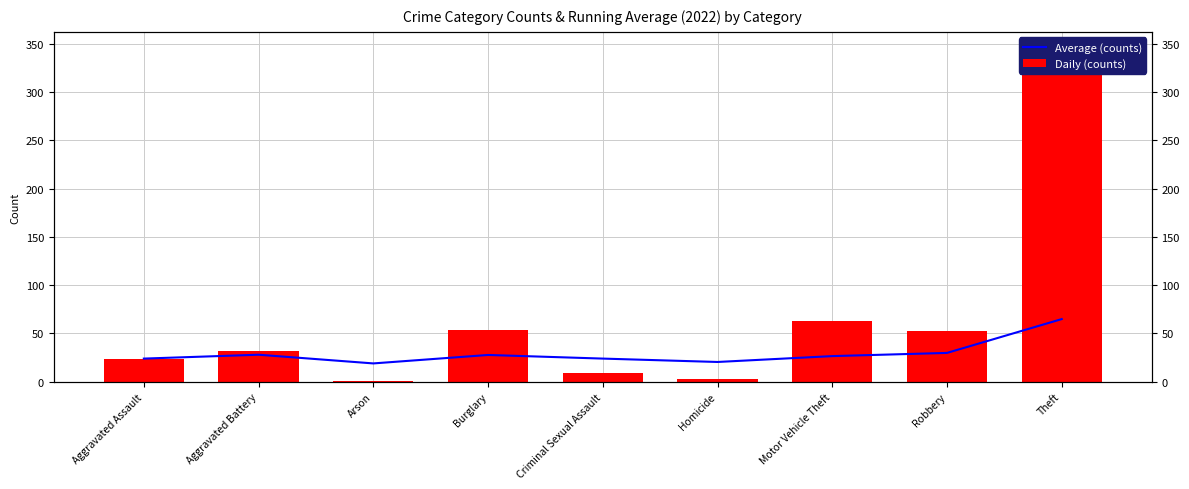

Reading left to right, list all the values displayed in this chart.

Average (counts): 24.0	28.0	19.0	27.8	24.0	20.5	26.6	29.9	64.9
Daily (counts): 24.0	32.0	1.0	54.0	9.0	3.0	63.0	53.0	345.0